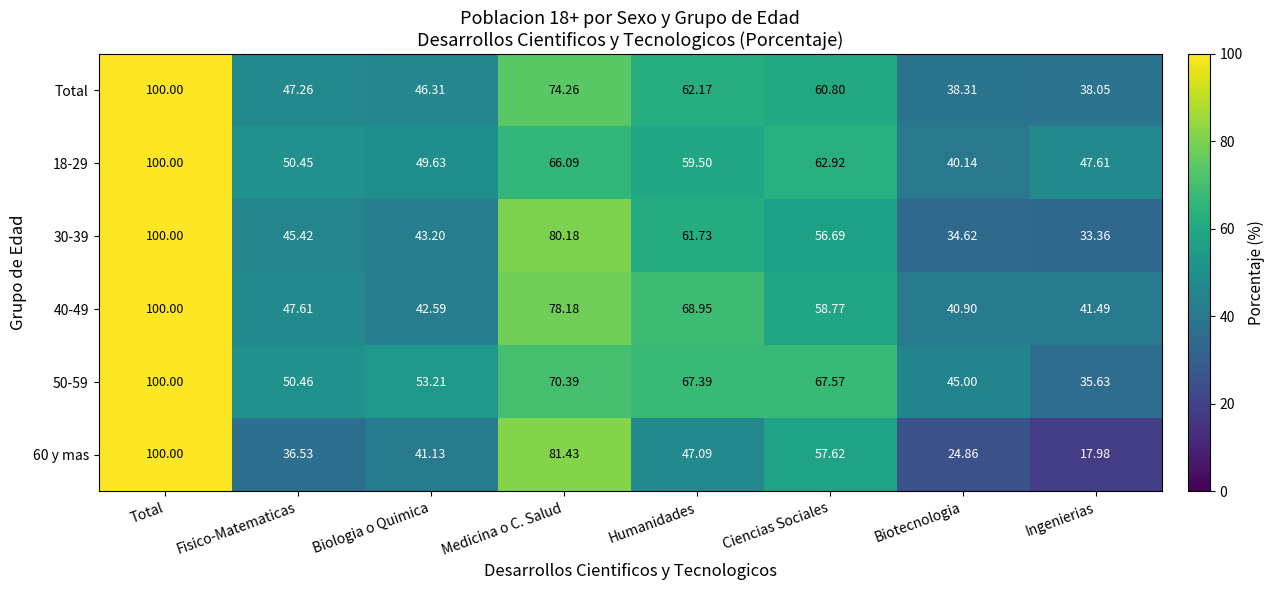

Which series has the widest spread of values?

60 y mas